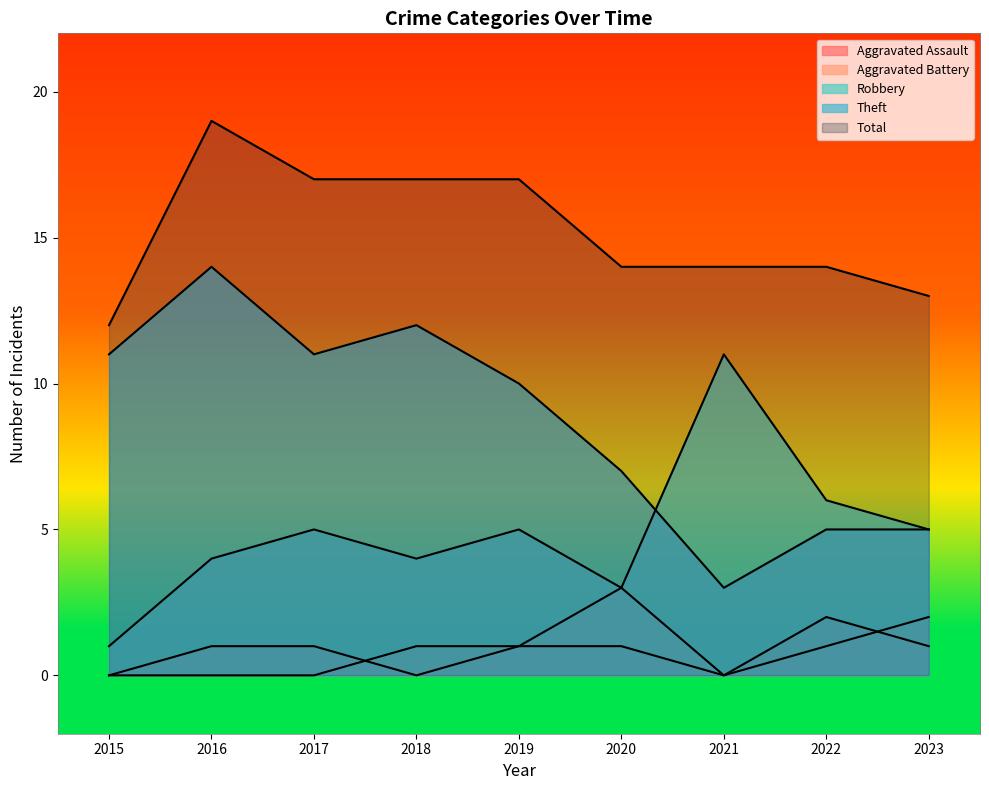

At 2019, list the series in order from smallest to largest.

Aggravated Assault, Aggravated Battery, Robbery, Theft, Total